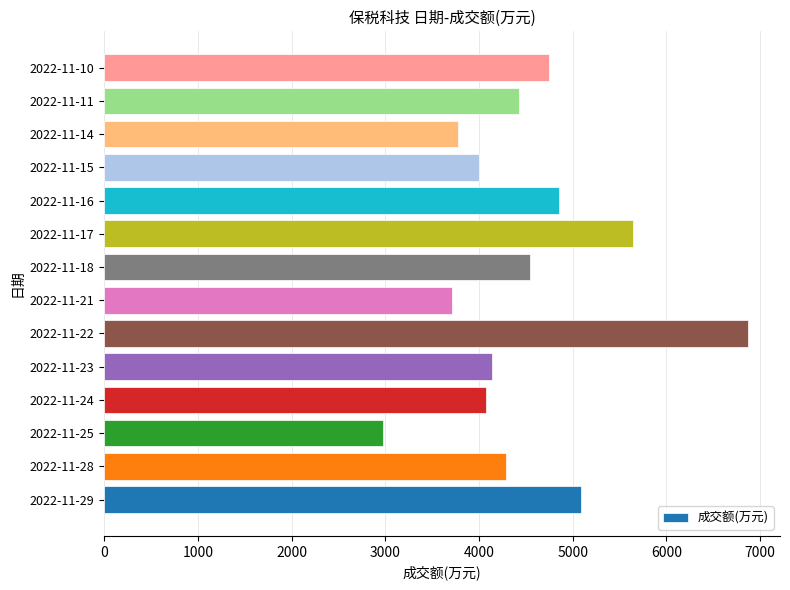

What is the sum of all values?

63165